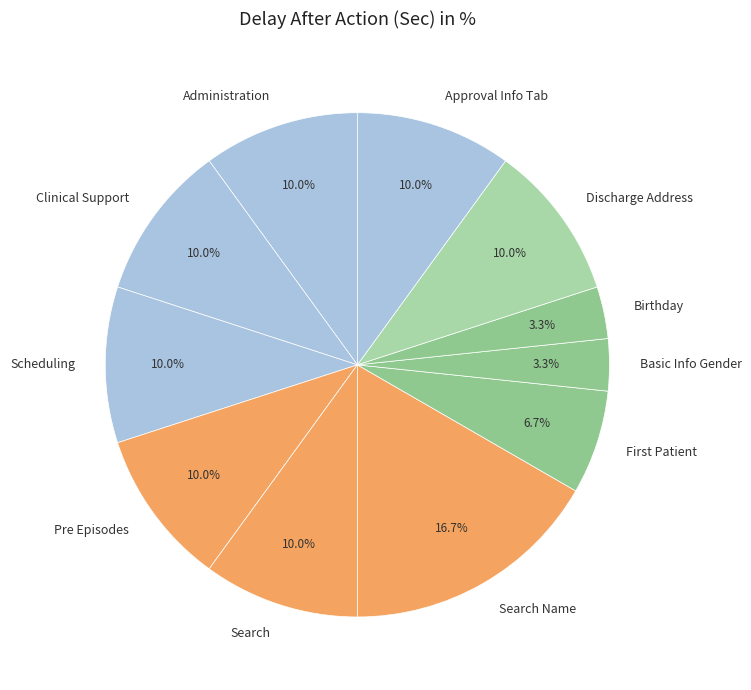

What percentage is NOT represented by Administration?

90.0%